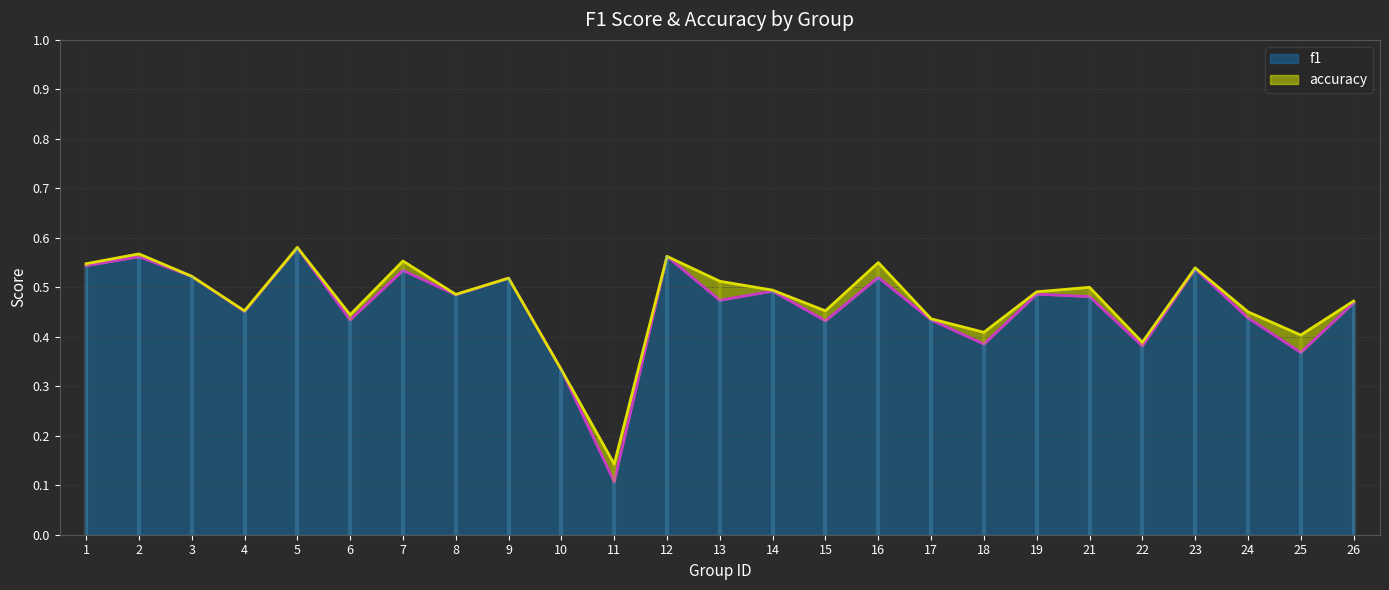

Rank the series by their average value, from highest to lowest.

accuracy, f1